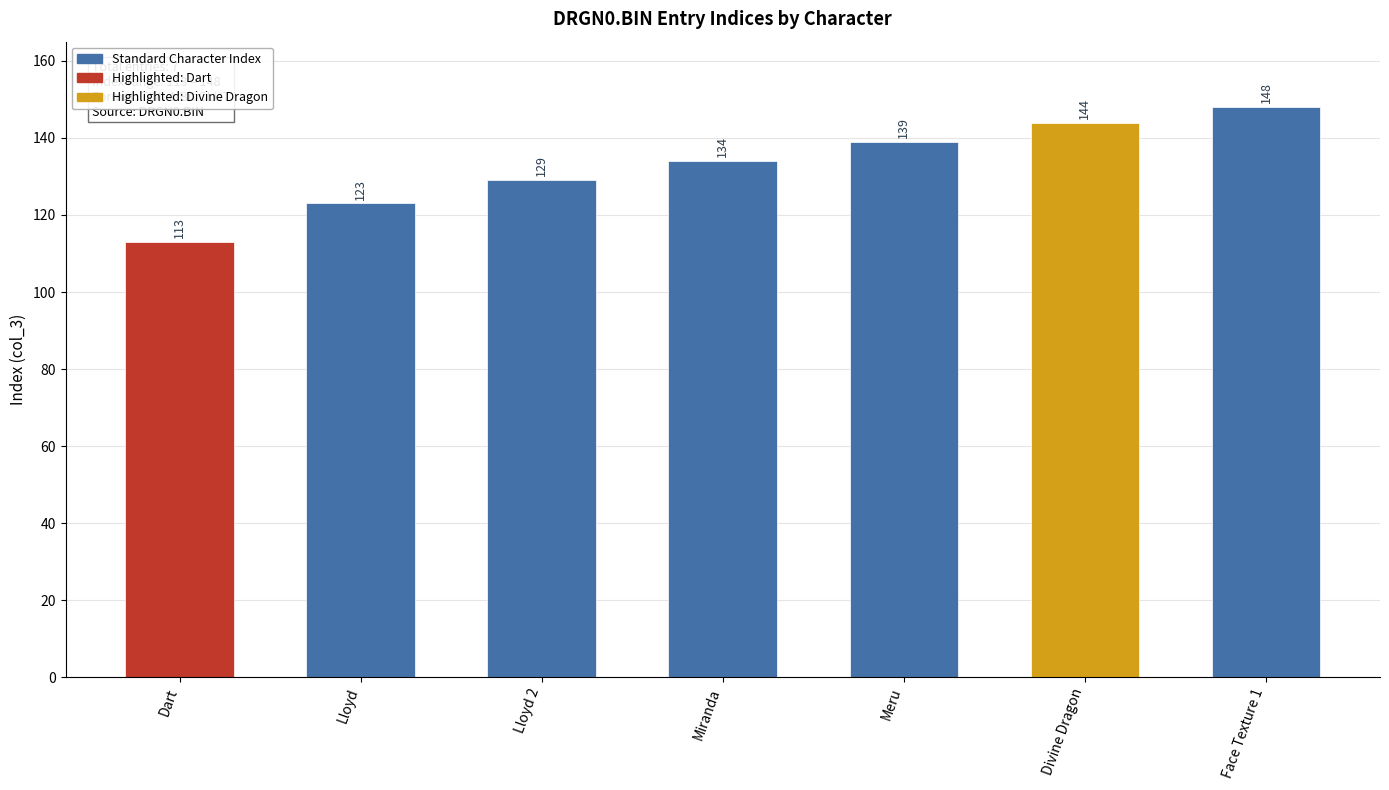

How many data points does each series have?

7